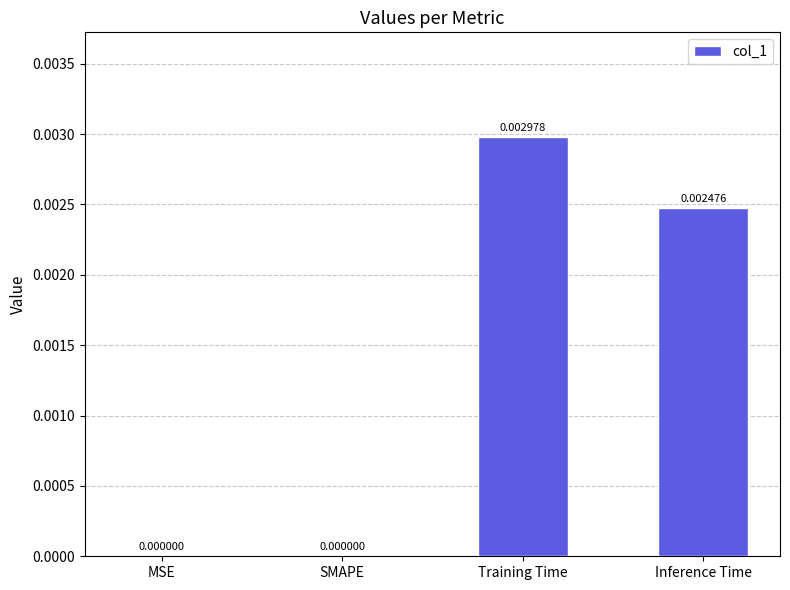

Which has a higher value, Inference Time or MSE?

Inference Time